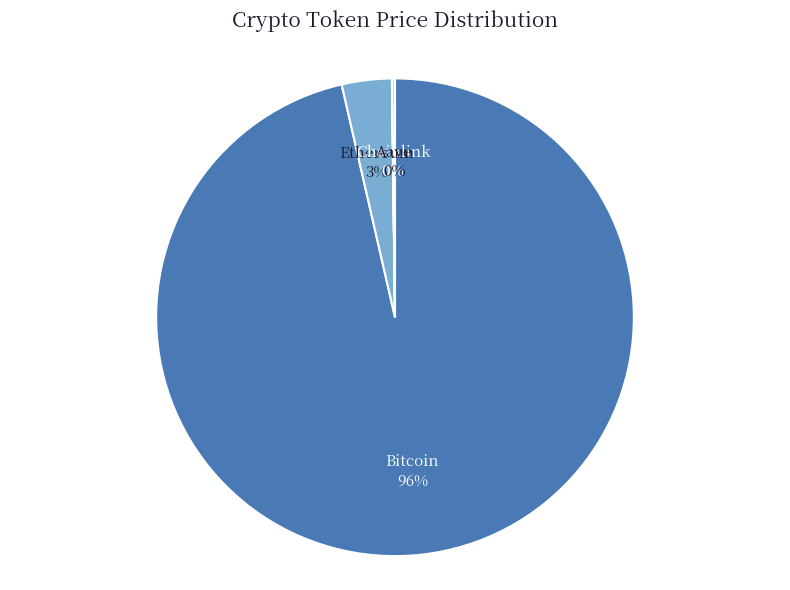

True or false: Bitcoin accounts for 96% of the total.

True